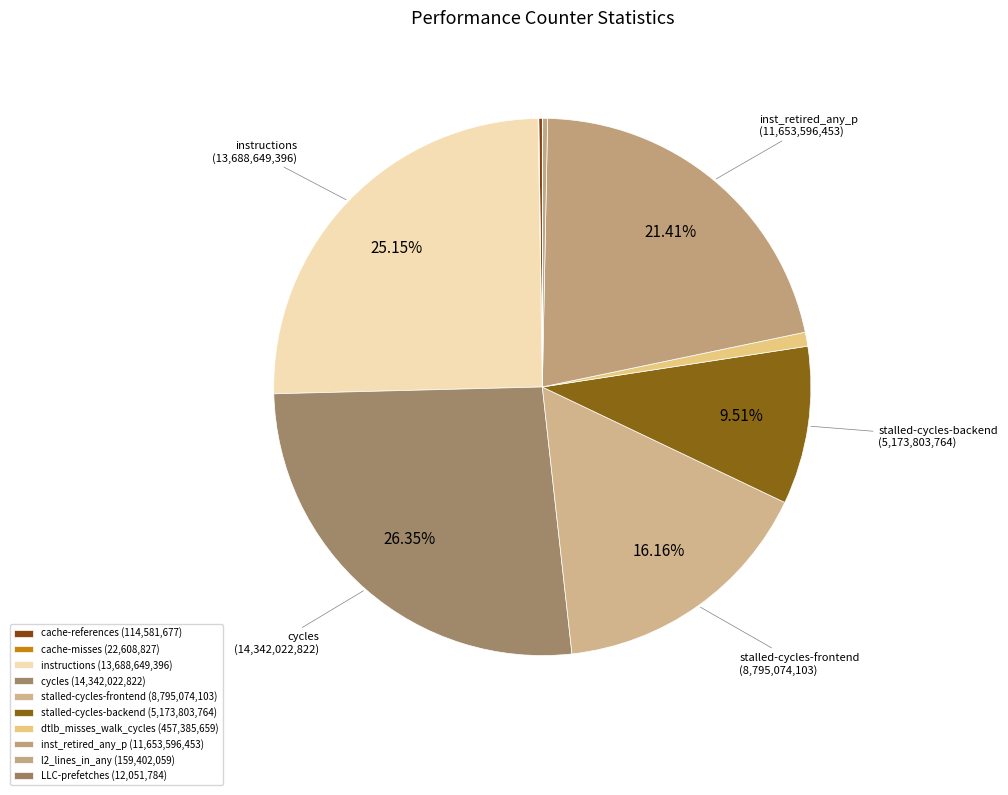

The dtlb_misses_walk_cycles slice represents 11% of the pie. True or false?

False